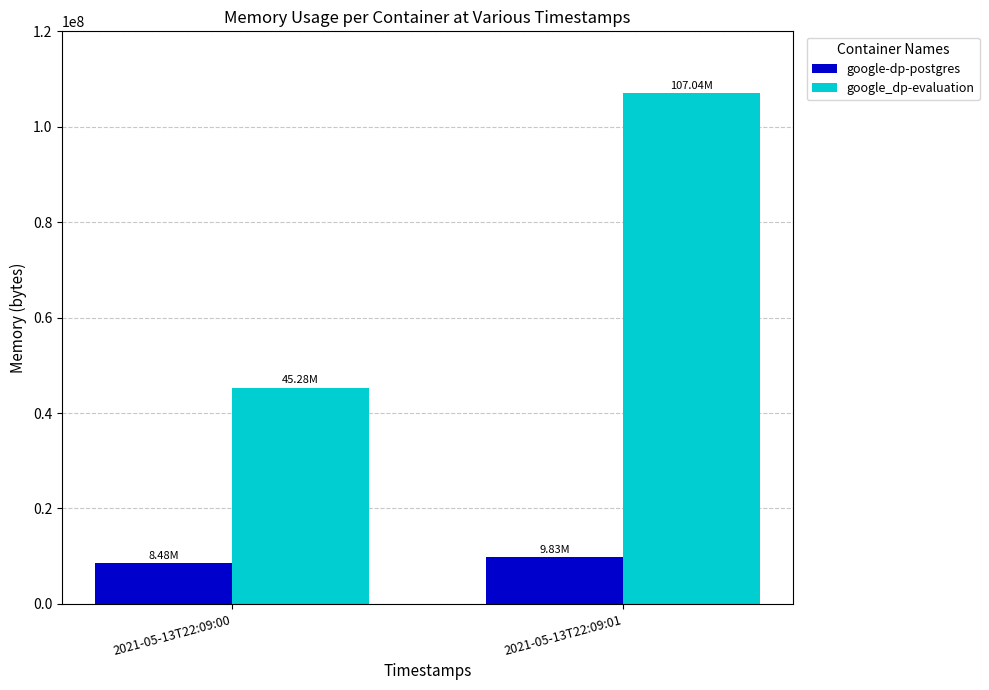

What is the difference between the google_dp-evaluation values at 2021-05-13T22:09:01 and 2021-05-13T22:09:00?

61759488